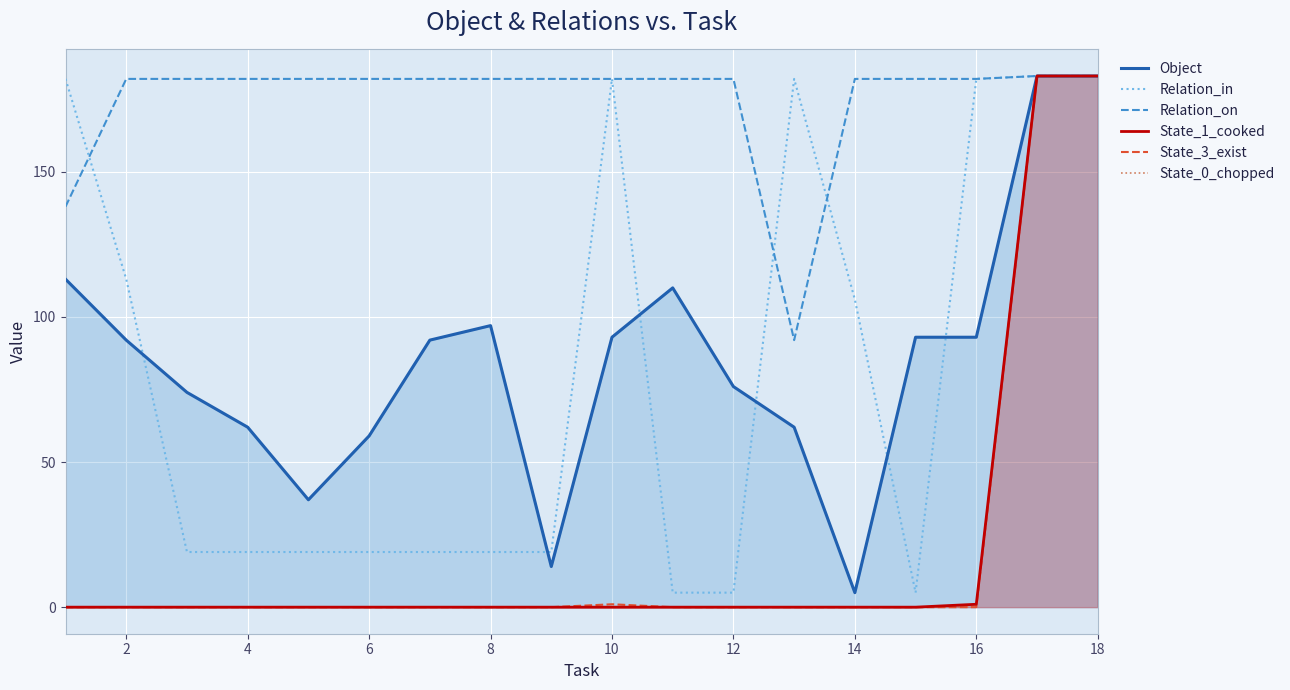

Reading left to right, extract all data points from this chart.

Object: 113	92	74	62	37	59	92	97	14	93	110	76	62	5	93	93	183	183
Relation_in: 182	113	19	19	19	19	19	19	19	182	5	5	182	106	5	182	183	183
Relation_on: 138	182	182	182	182	182	182	182	182	182	182	182	92	182	182	182	183	183
State_1_cooked: 0	0	0	0	0	0	0	0	0	0	0	0	0	0	0	1	183	183
State_3_exist: 0	0	0	0	0	0	0	0	0	1	0	0	0	0	0	0	183	183
State_0_chopped: 0	0	0	0	0	0	0	0	0	0	0	0	0	0	0	0	183	183